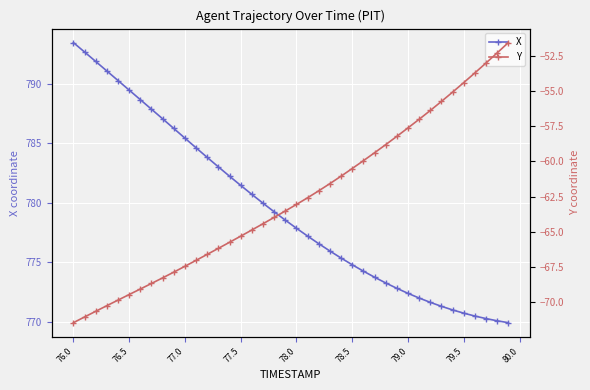

What is the maximum value for X?

793.4